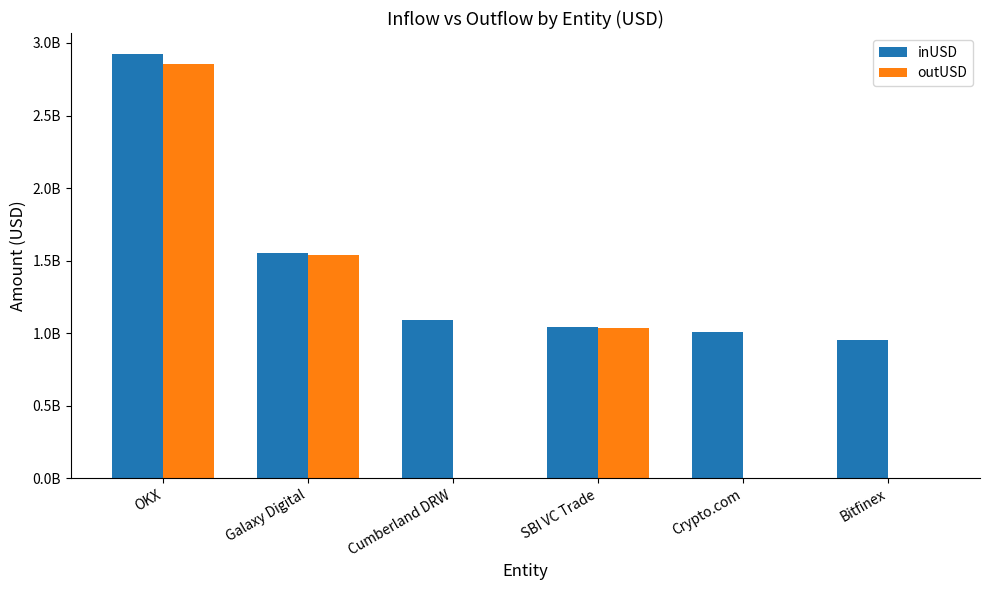

The value of inUSD at Crypto.com is 248906436.8. True or false?

False